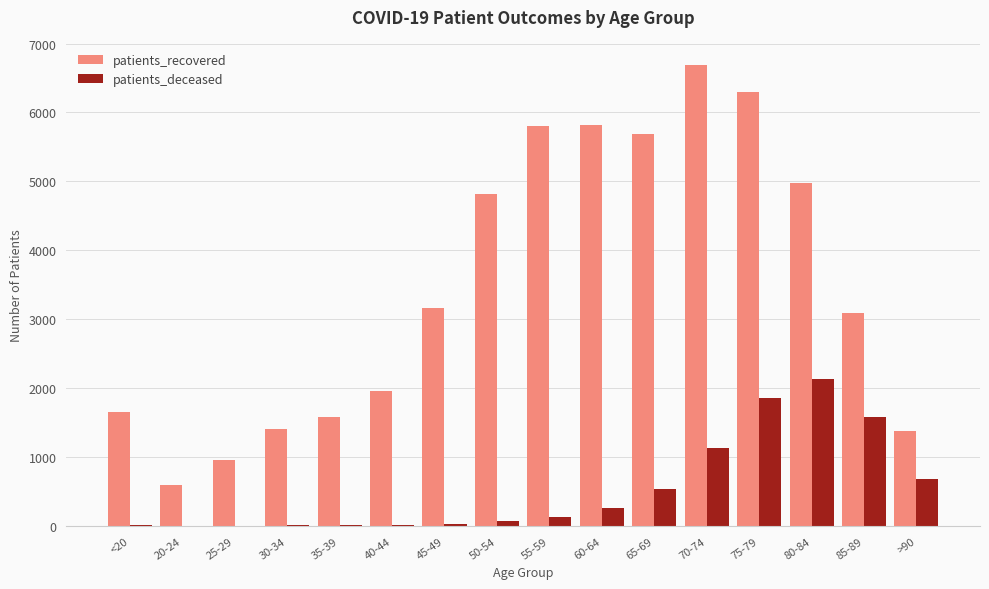

The value of patients_recovered at 35-39 is 2749. True or false?

False